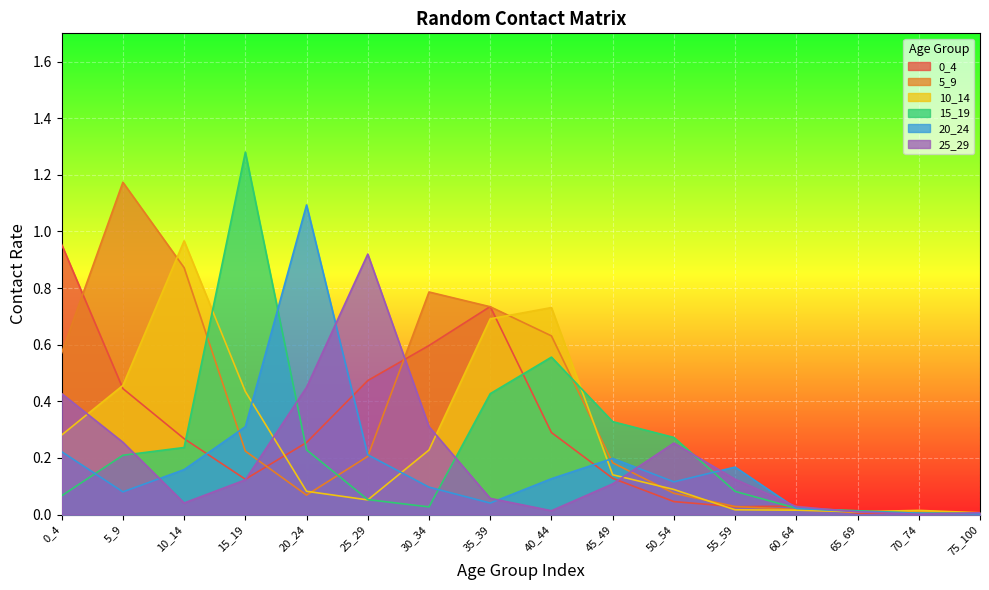

What is the average value of the 15_19 series?

0.2